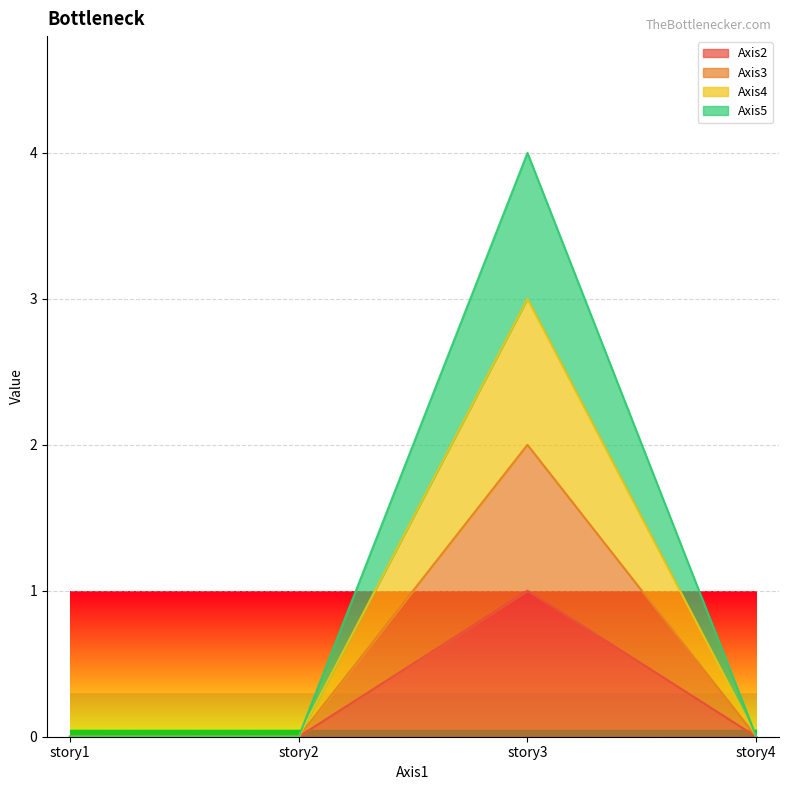

What is the average value of the Axis5 series?

1